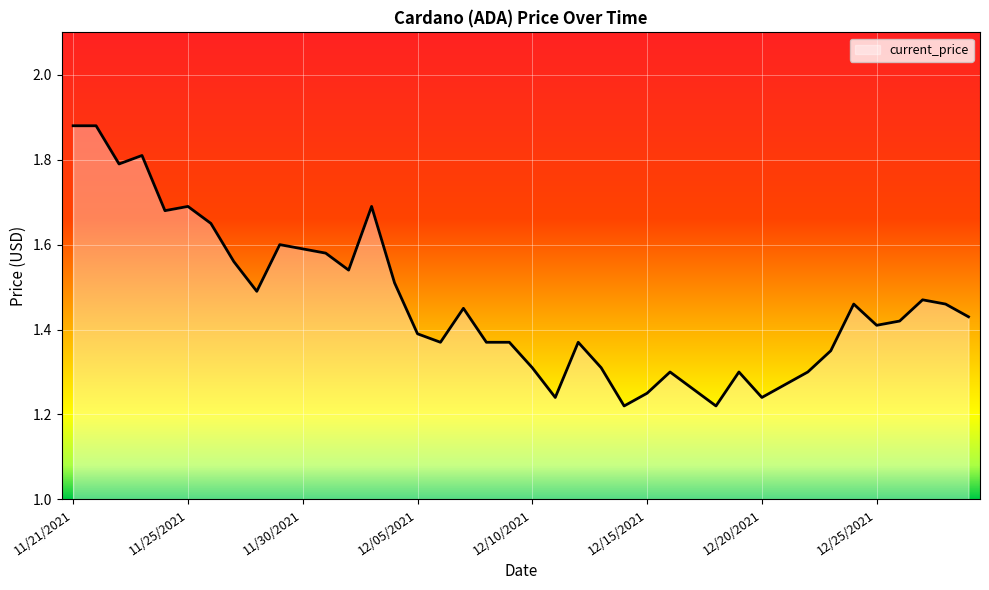

What is the difference between the maximum and minimum values?

0.7